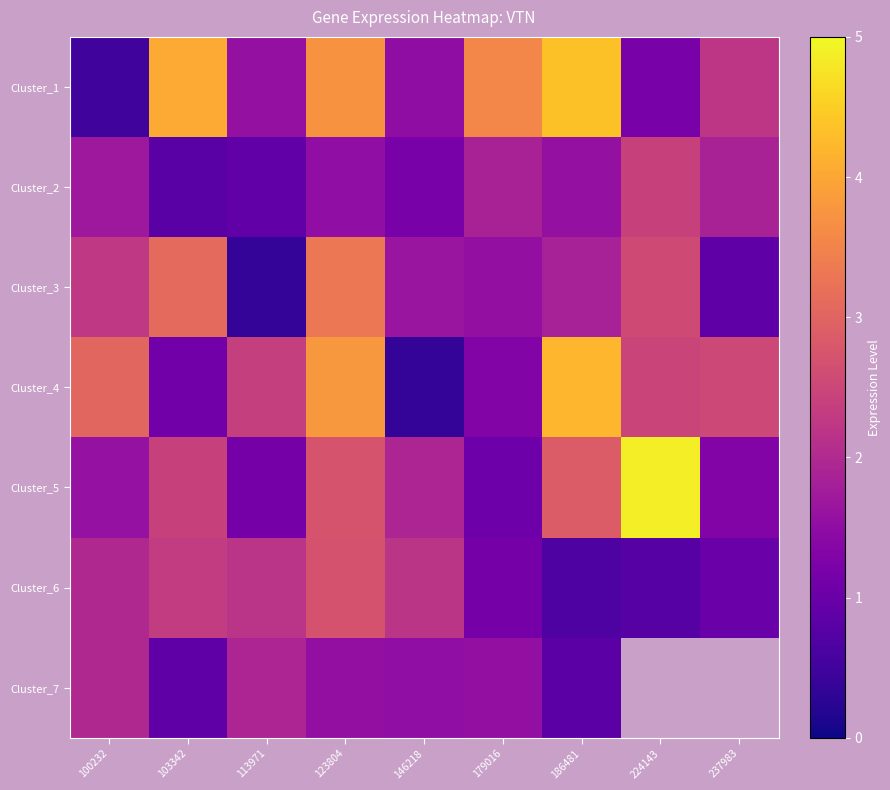

At how many categories does at least one series exceed 2?

9